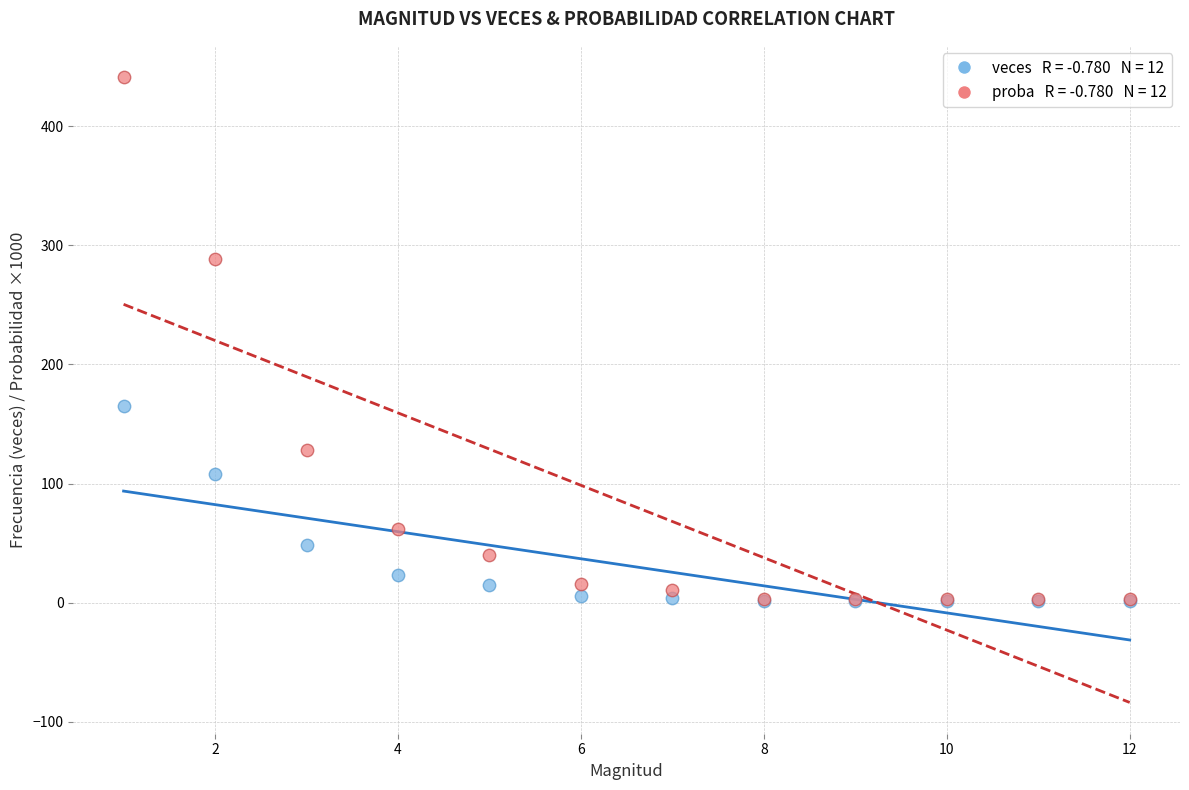

Across all series, what Y value is closest to 221?

165.0